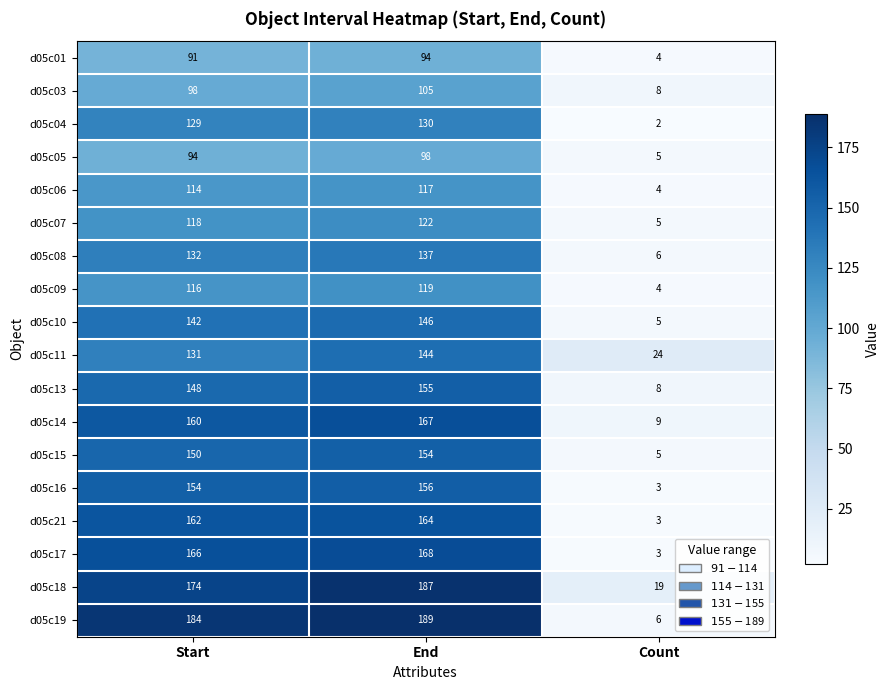

How many series are shown in this chart?

18